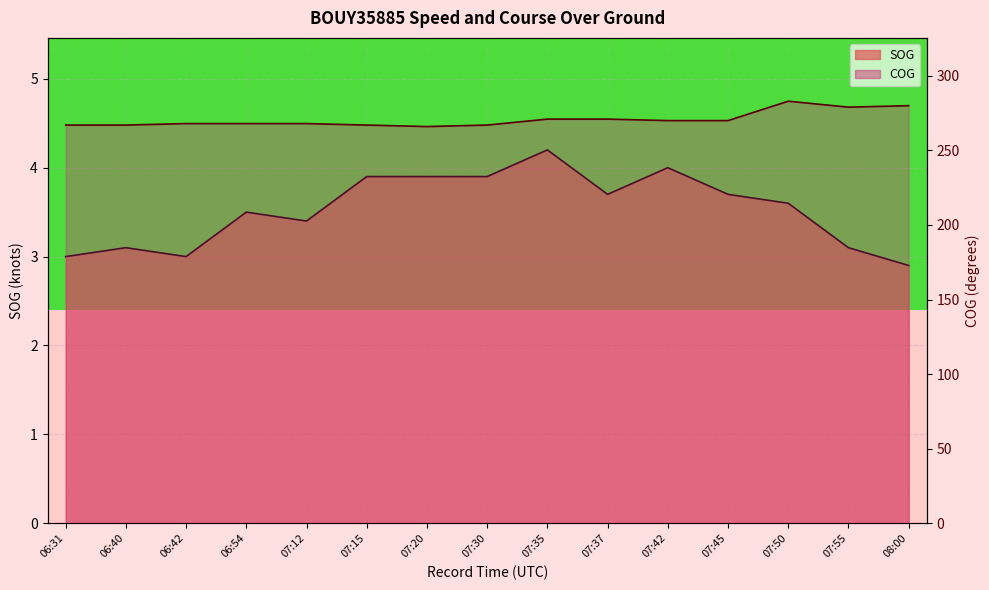

Which series has the widest spread of values?

COG